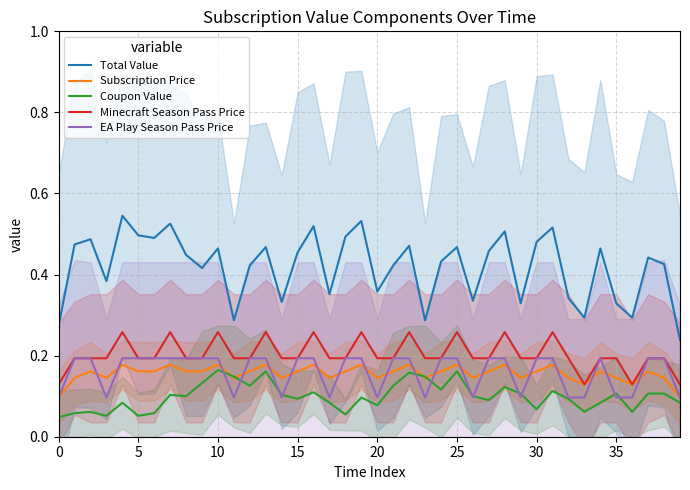

What value does the Minecraft Season Pass Price series have at 28?

0.3